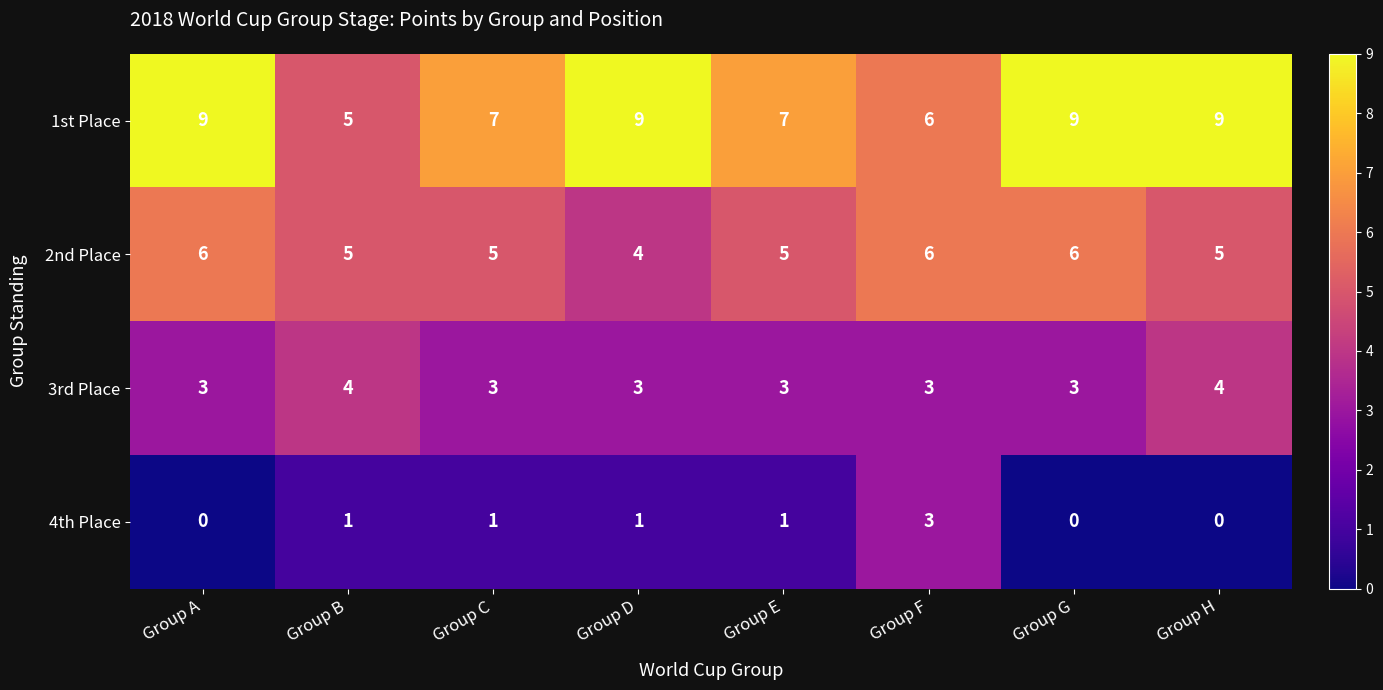

At Group E, list the series in order from largest to smallest.

1st Place, 2nd Place, 3rd Place, 4th Place